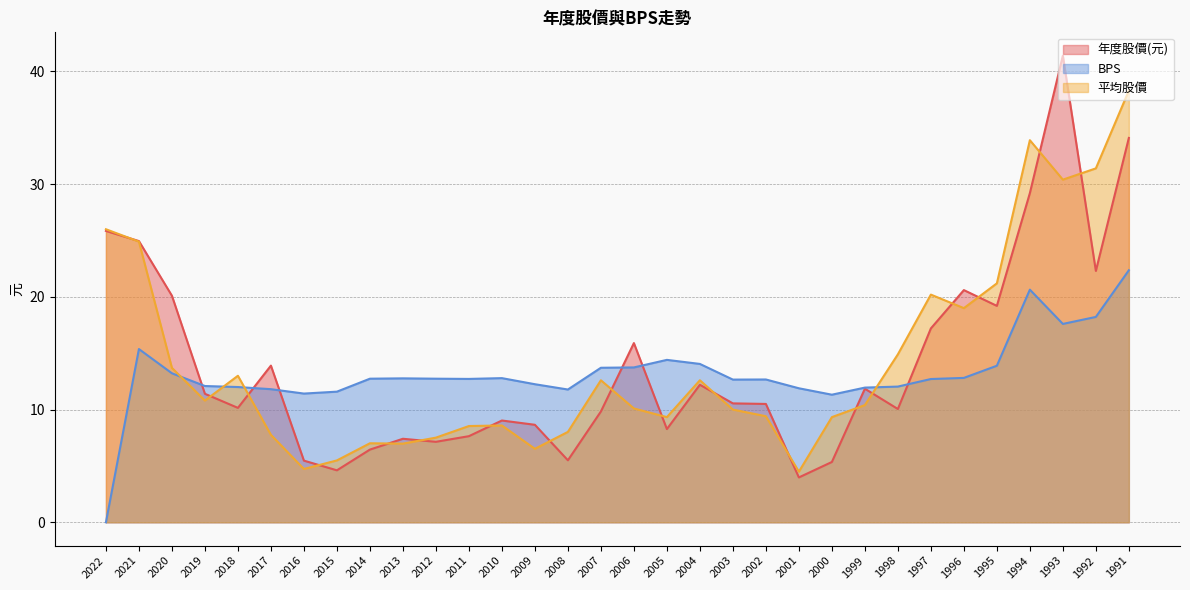

What is the difference between the second highest and minimum values in the 年度股價(元) series?

30.1